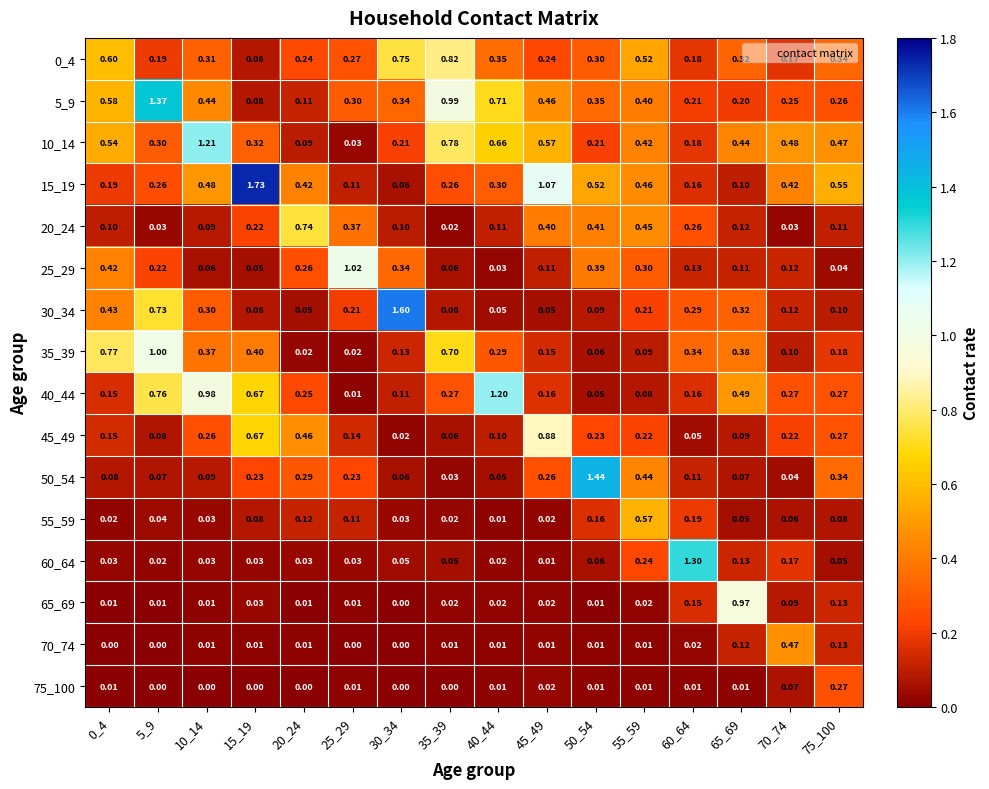

Count the number of data series in this chart.

16